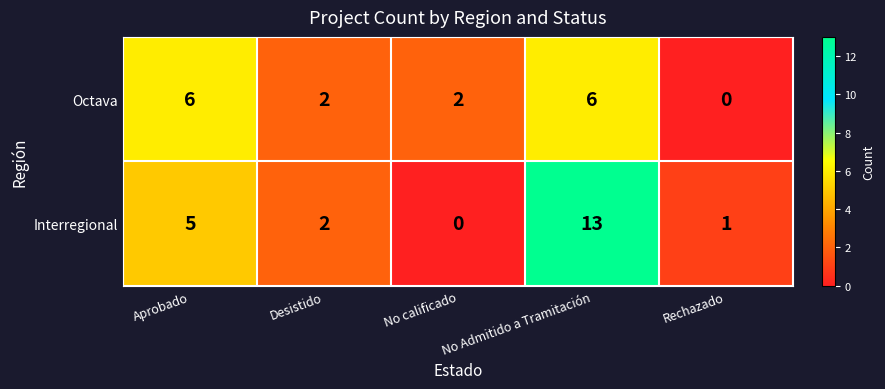

At which category is the sum across all series the highest?

No Admitido a Tramitación